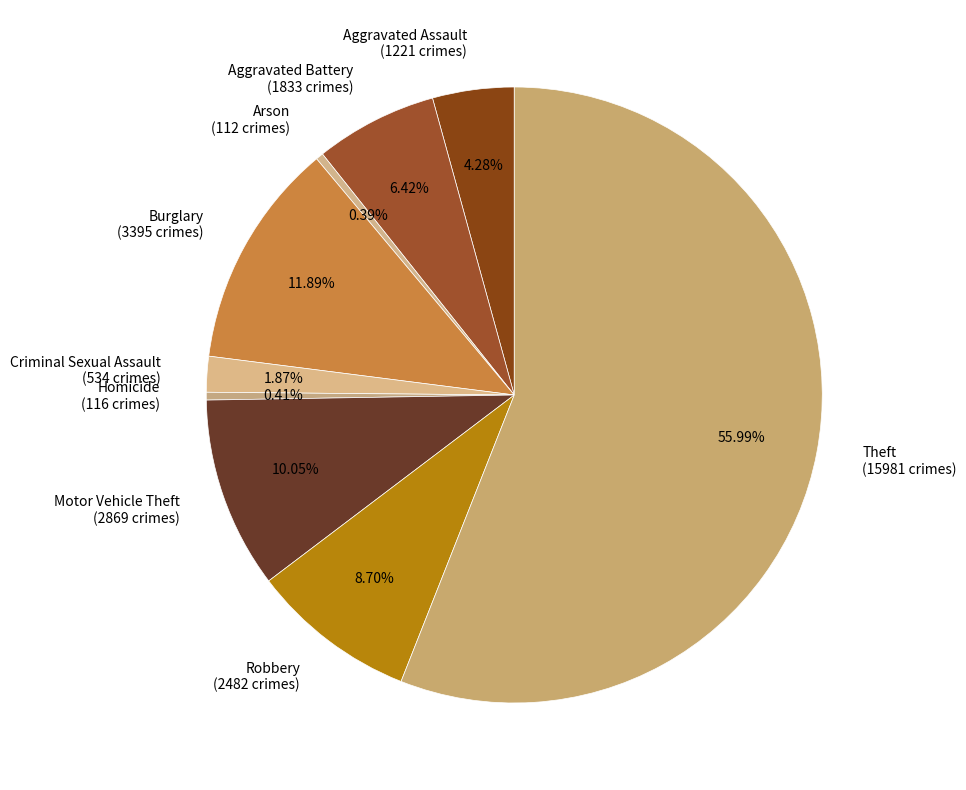

How many slices are in this pie chart?

9